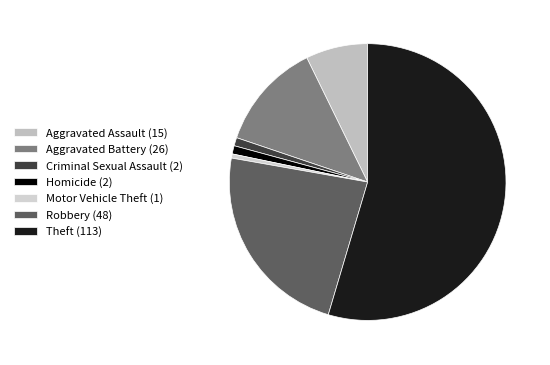

Is there any slice that represents more than half of the pie?

Yes